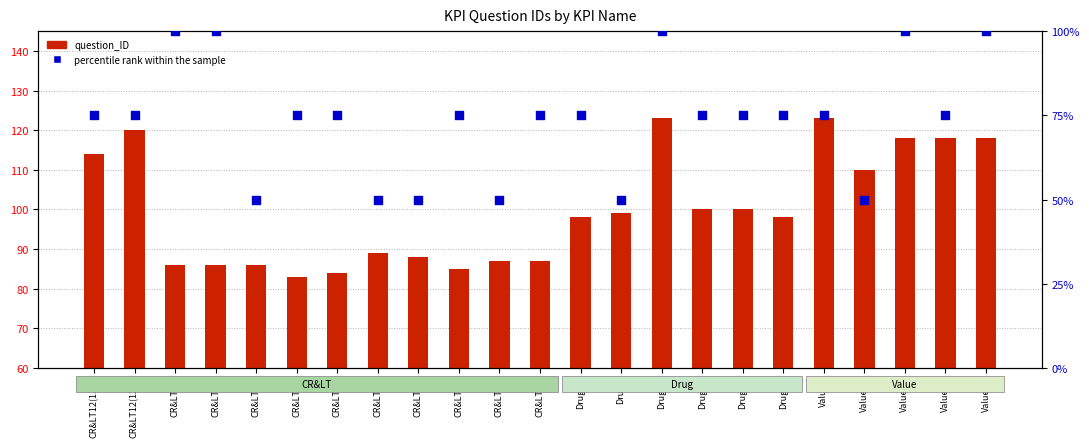

Which series has the largest total across all categories?

question_ID